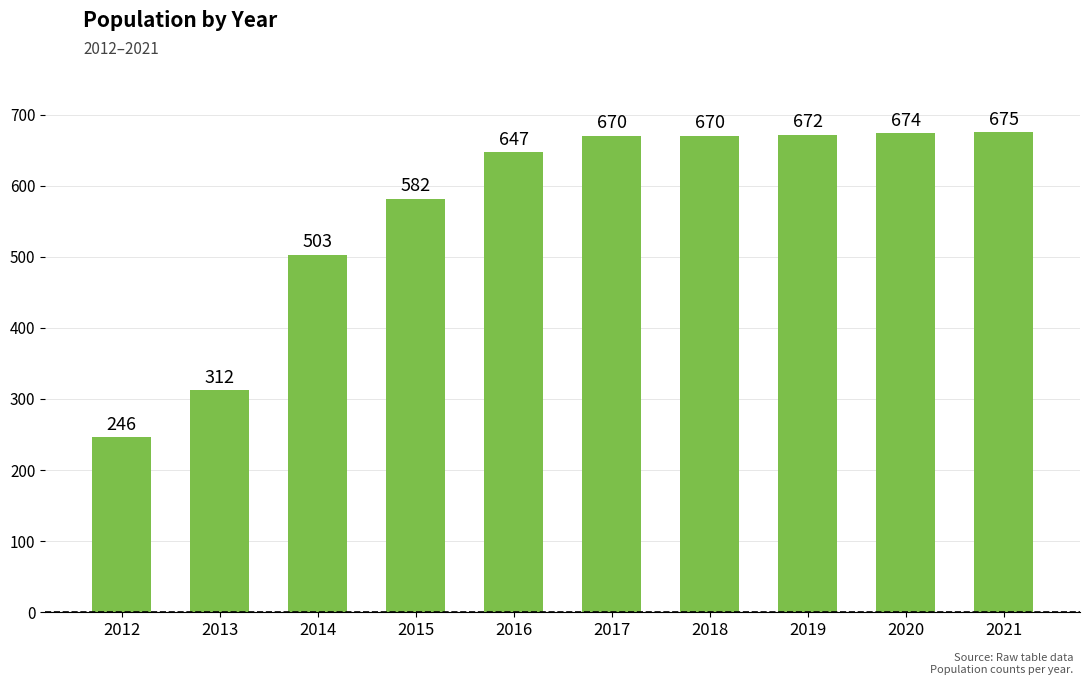

Between 2021 and 2015, which is larger?

2021